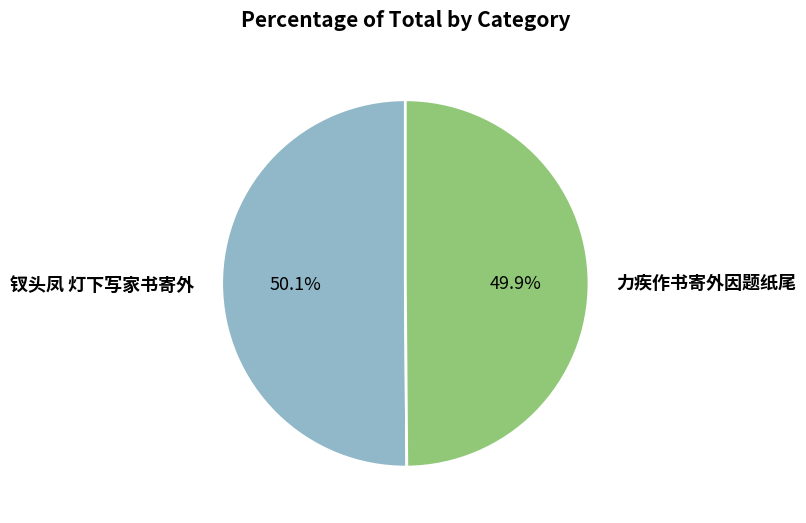

What is the ratio of the value at 力疾作书寄外因题纸尾 to the value at 钗头凤 灯下写家书寄外?

1.0